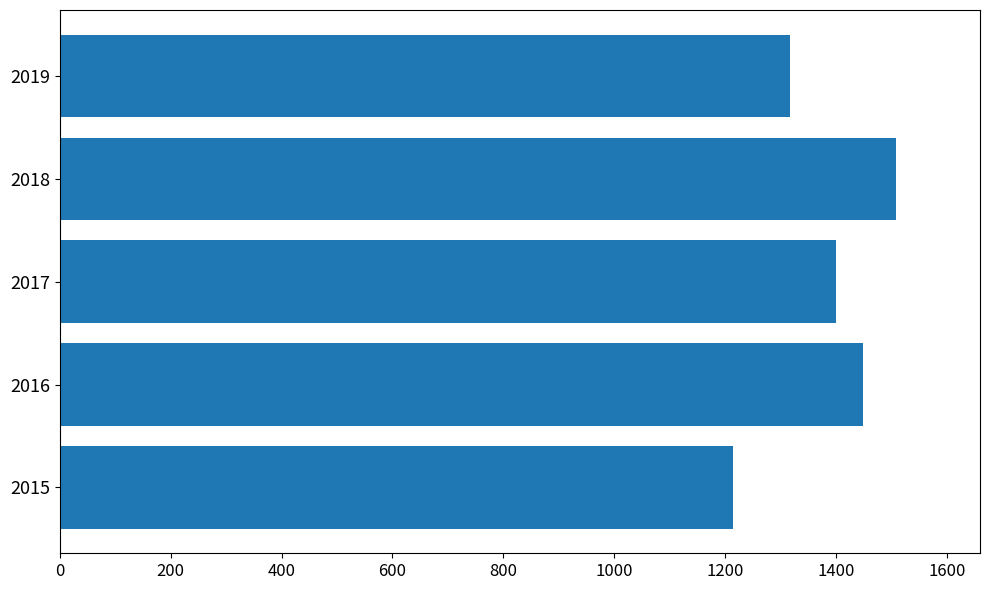

Approximately how many times larger is the value at 2019 compared to 2016?

0.9